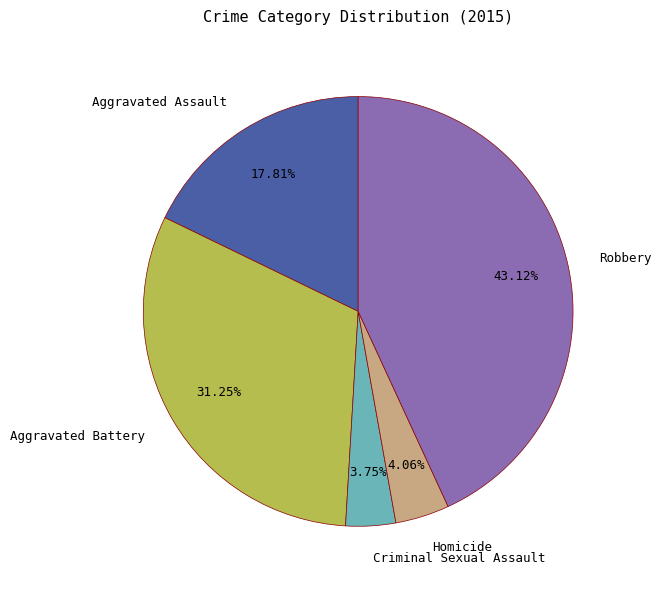

Count the number of slices in the pie.

5